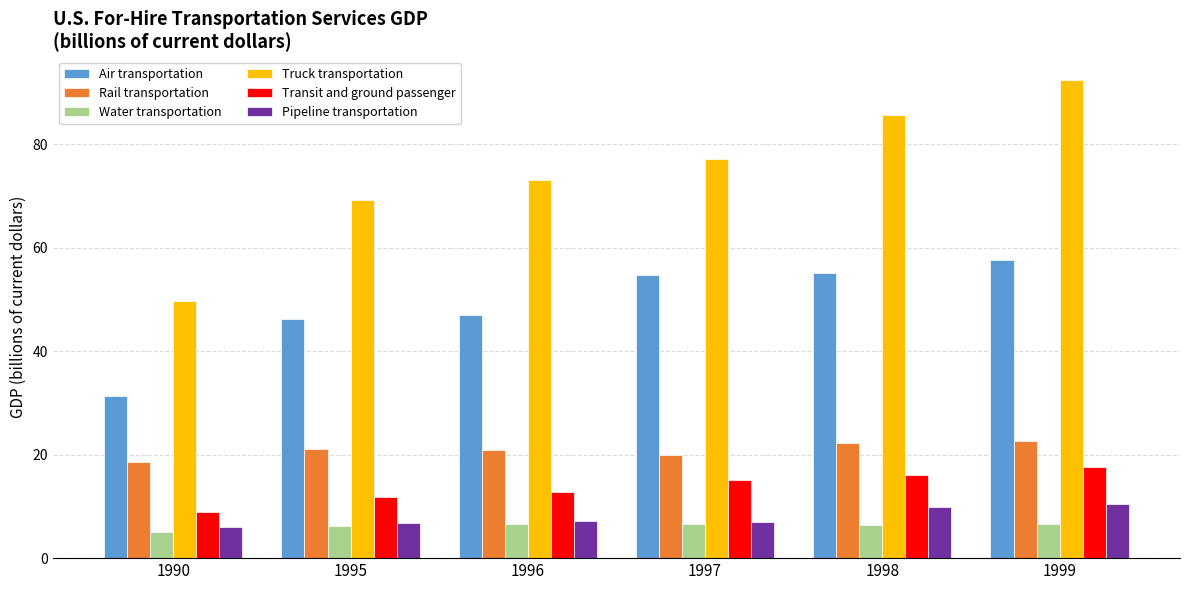

Rank the series at 1998 from lowest to highest value.

Water transportation, Pipeline transportation, Transit and ground passenger, Rail transportation, Air transportation, Truck transportation